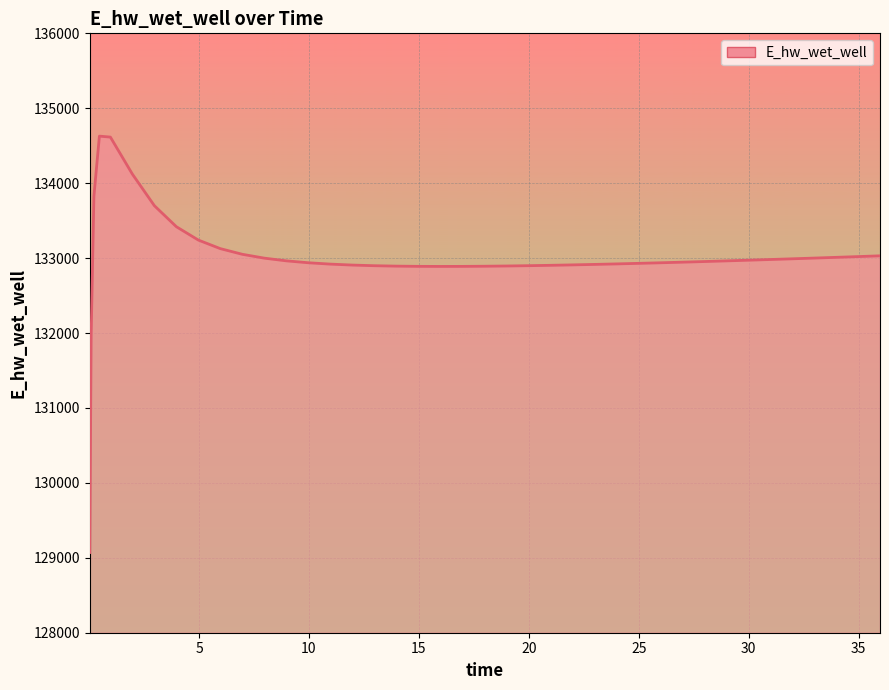

How many values exceed 132954?

20